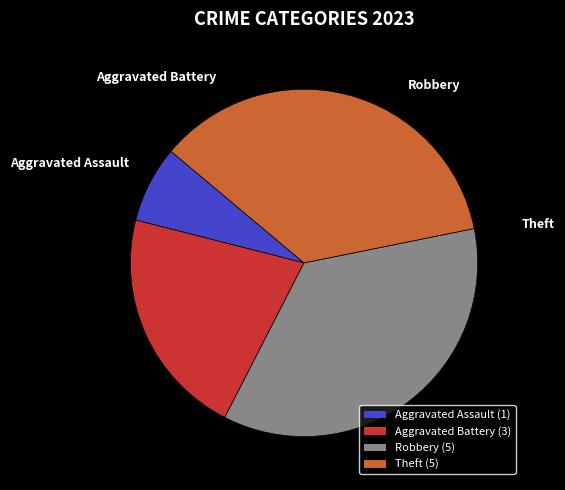

Combined, what portion of the pie is Aggravated Battery and Aggravated Assault?

28.6%